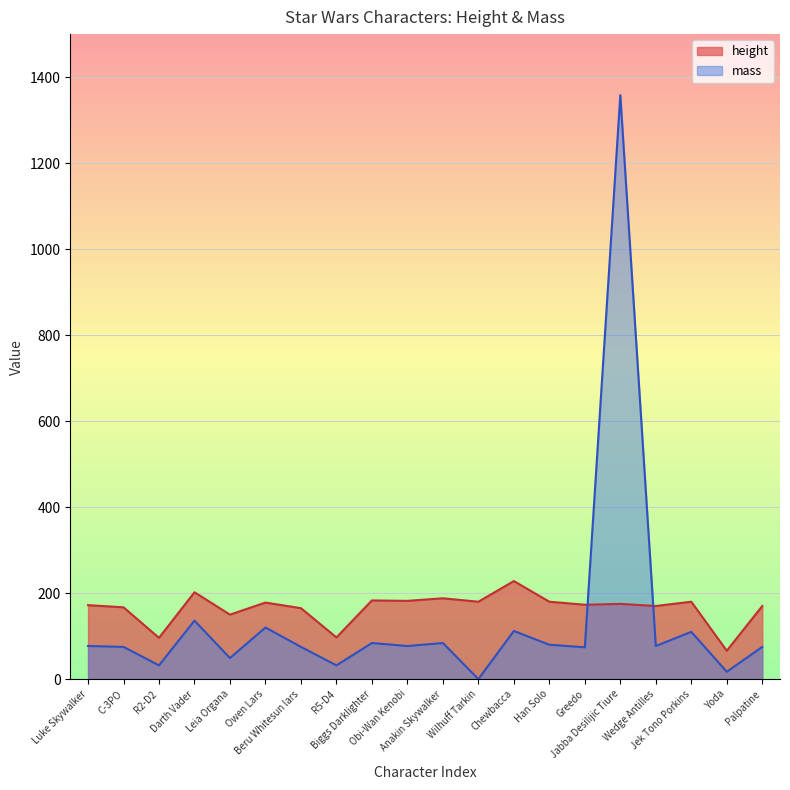

At which category does height reach its first local valley?

R2-D2